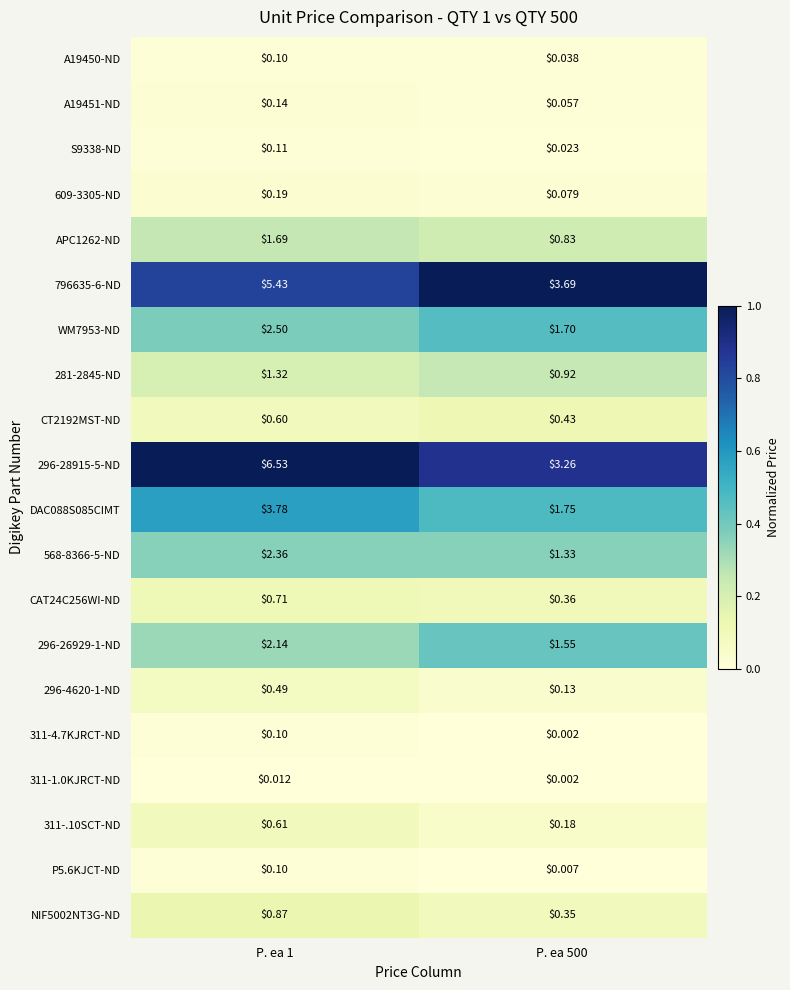

At P. ea 500, list the series in order from largest to smallest.

796635-6-ND, 296-28915-5-ND, DAC088S085CIMT, WM7953-ND, 296-26929-1-ND, 568-8366-5-ND, 281-2845-ND, APC1262-ND, CT2192MST-ND, CAT24C256WI-ND, NIF5002NT3G-ND, 311-.10SCT-ND, 296-4620-1-ND, 609-3305-ND, A19451-ND, A19450-ND, S9338-ND, P5.6KJCT-ND, 311-4.7KJRCT-ND, 311-1.0KJRCT-ND